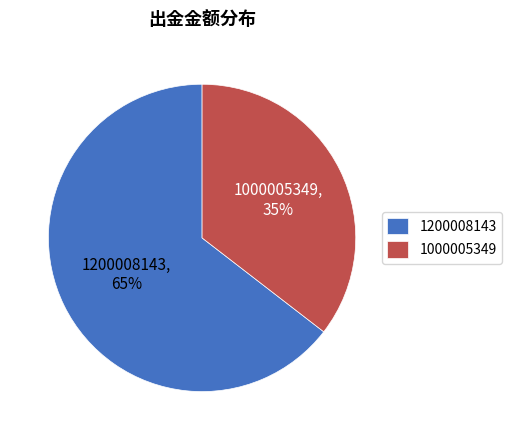

Combined, do 1000005349 and 1200008143 account for over 50%?

Yes